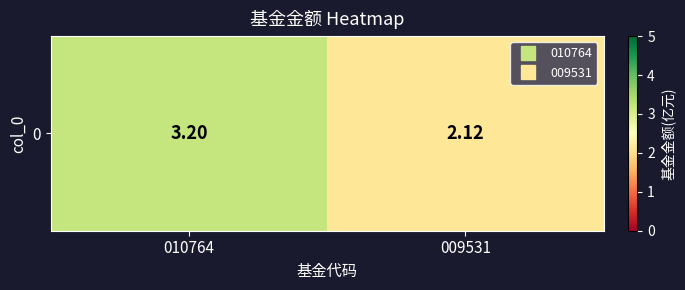

Where is the data nearest to the value 2?

009531